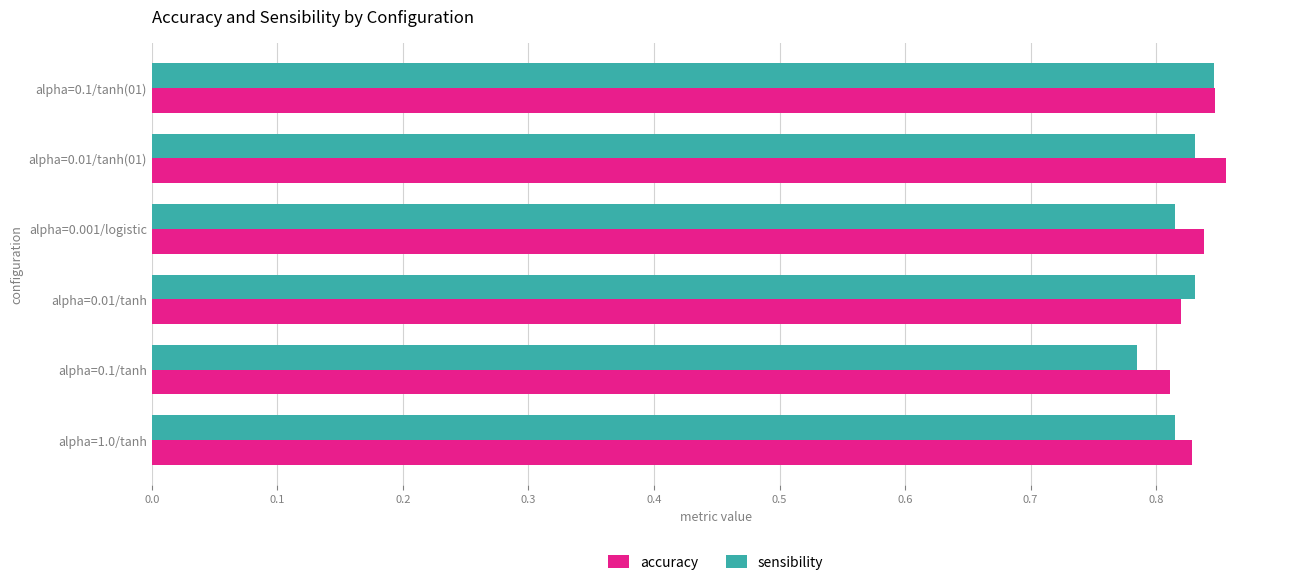

At how many categories does at least one series exceed 0?

6